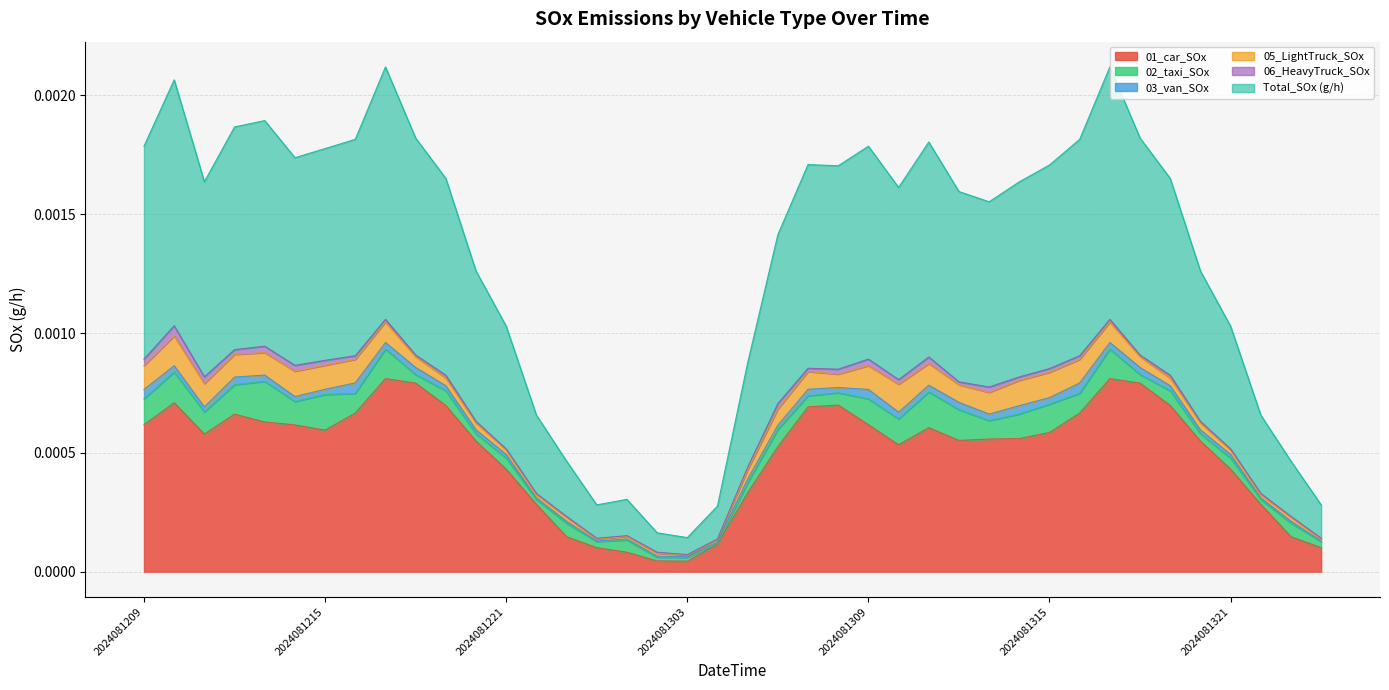

Rank the categories by 06_HeavyTruck_SOx value from lowest to highest.

2024081303, 2024081304, 2024081301, 2024081223, 2024081300, 2024081323, 2024081400, 2024081221, 2024081321, 2024081222, 2024081302, 2024081322, 2024081220, 2024081320, 2024081218, 2024081318, 2024081217, 2024081305, 2024081317, 2024081219, 2024081312, 2024081319, 2024081307, 2024081314, 2024081216, 2024081316, 2024081315, 2024081310, 2024081212, 2024081215, 2024081308, 2024081306, 2024081313, 2024081214, 2024081213, 2024081209, 2024081309, 2024081311, 2024081211, 2024081210